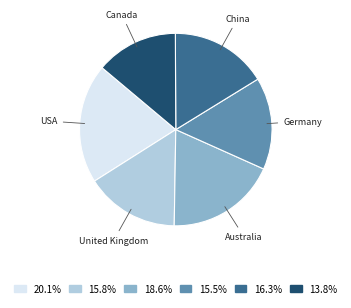

Is there a majority slice in this chart?

No